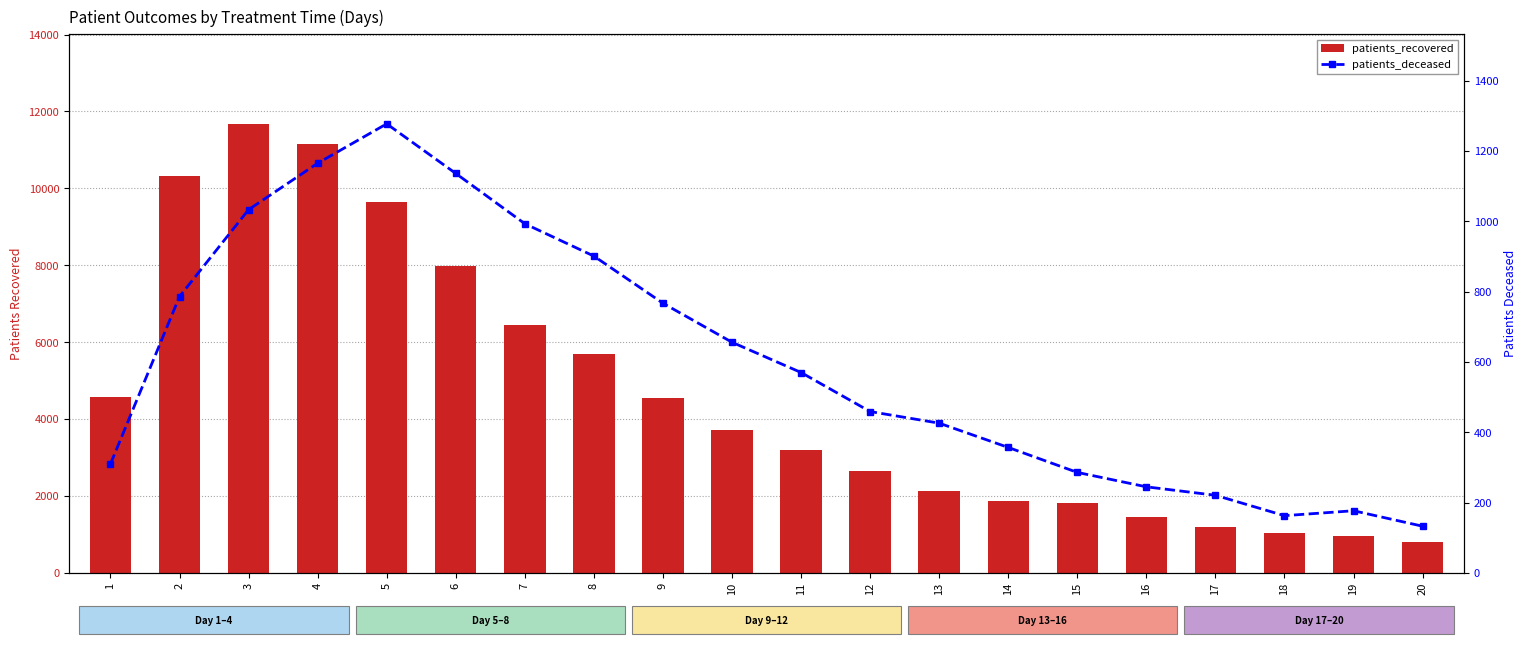

Where is patients_recovered nearest to the value 6239?

7